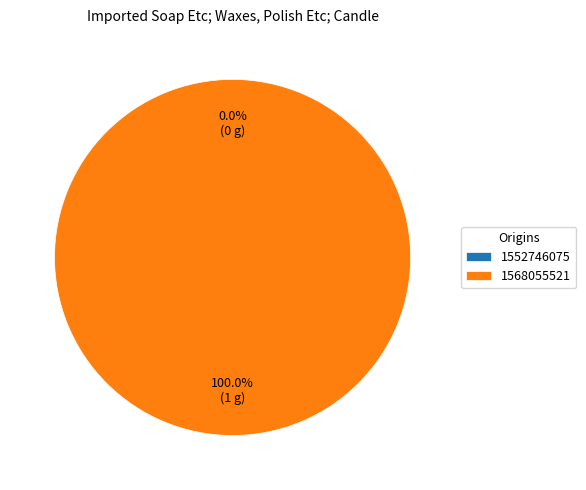

Does 1552746075 represent more than half of the total?

No